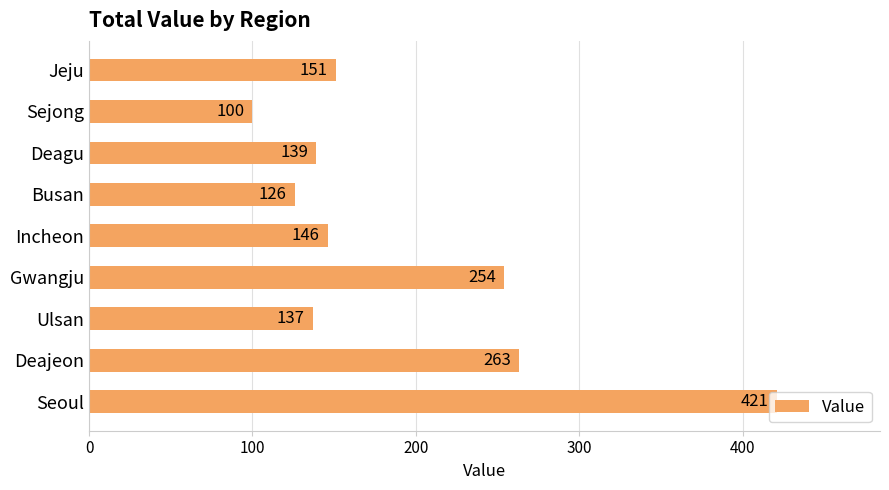

Approximately how many times larger is the value at Seoul compared to Incheon?

2.9